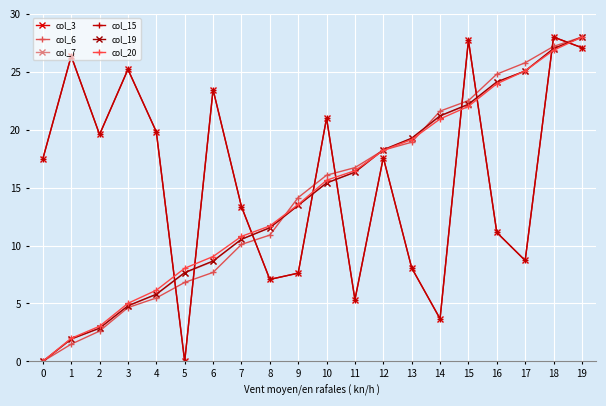

Is this an area chart (filled region under the line)?

No